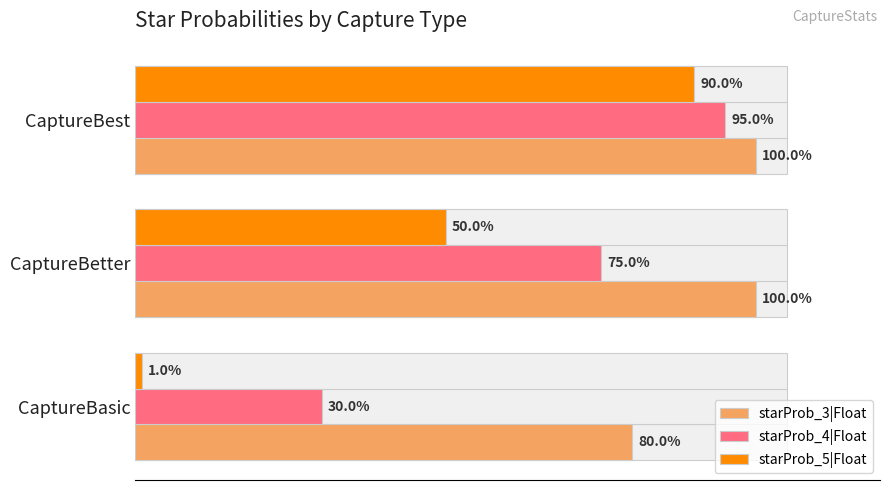

How many bars are there in each group?

3